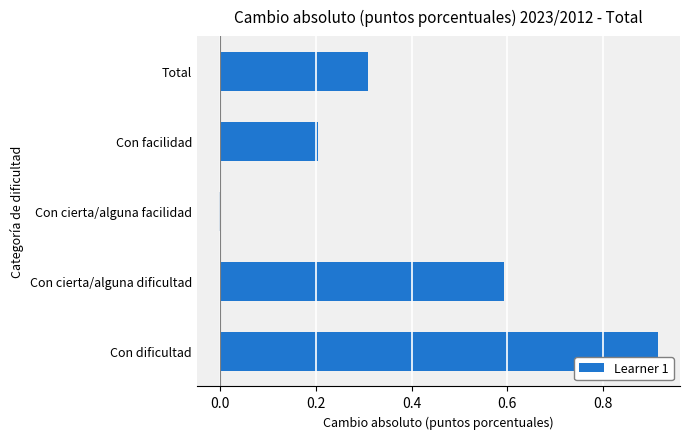

Which label corresponds to the largest value in the chart?

Con dificultad